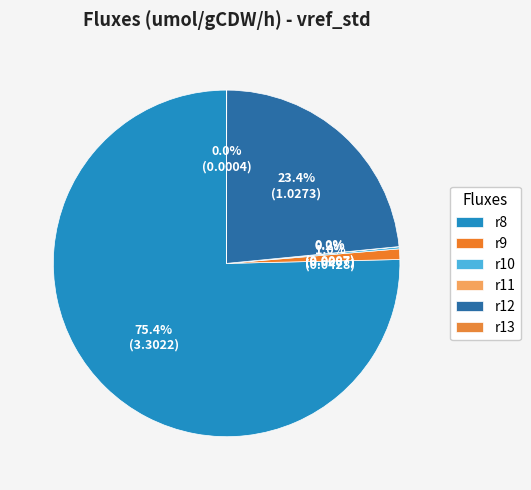

Count the number of slices in the pie.

6